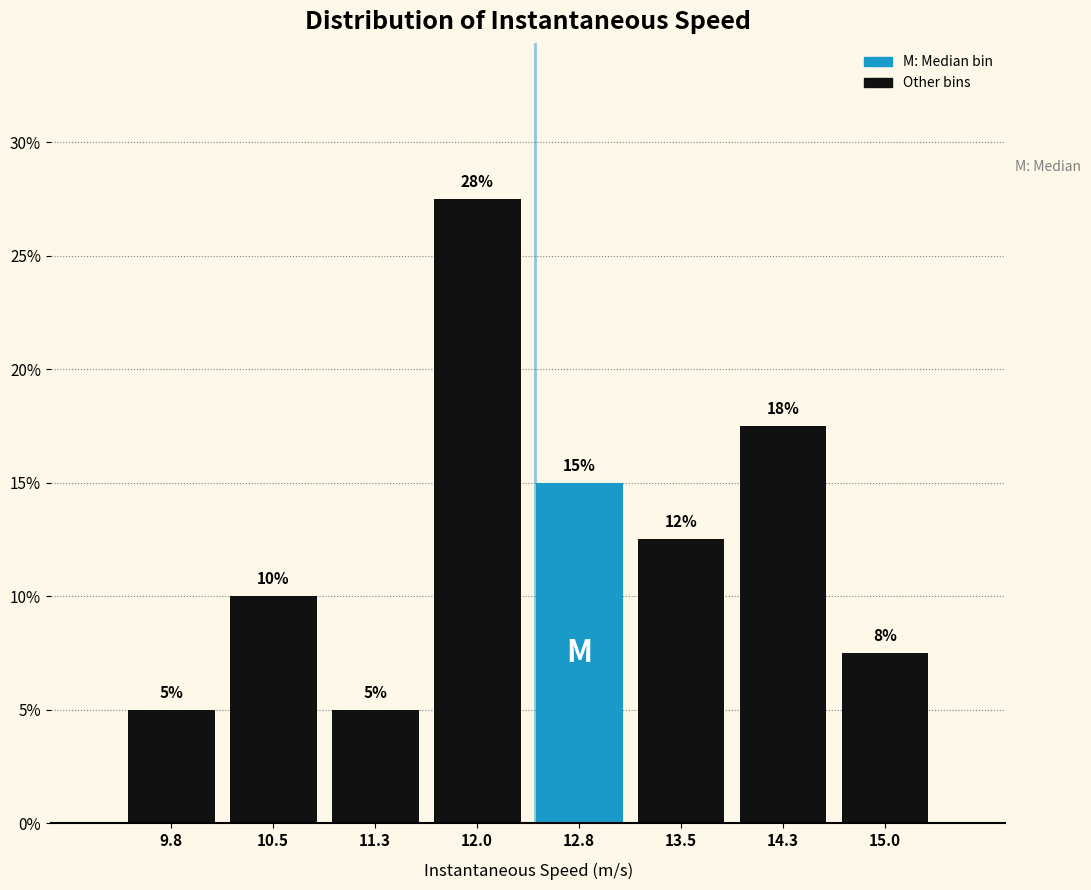

Which range on the x-axis has the tallest bar?

11.6 to 12.4